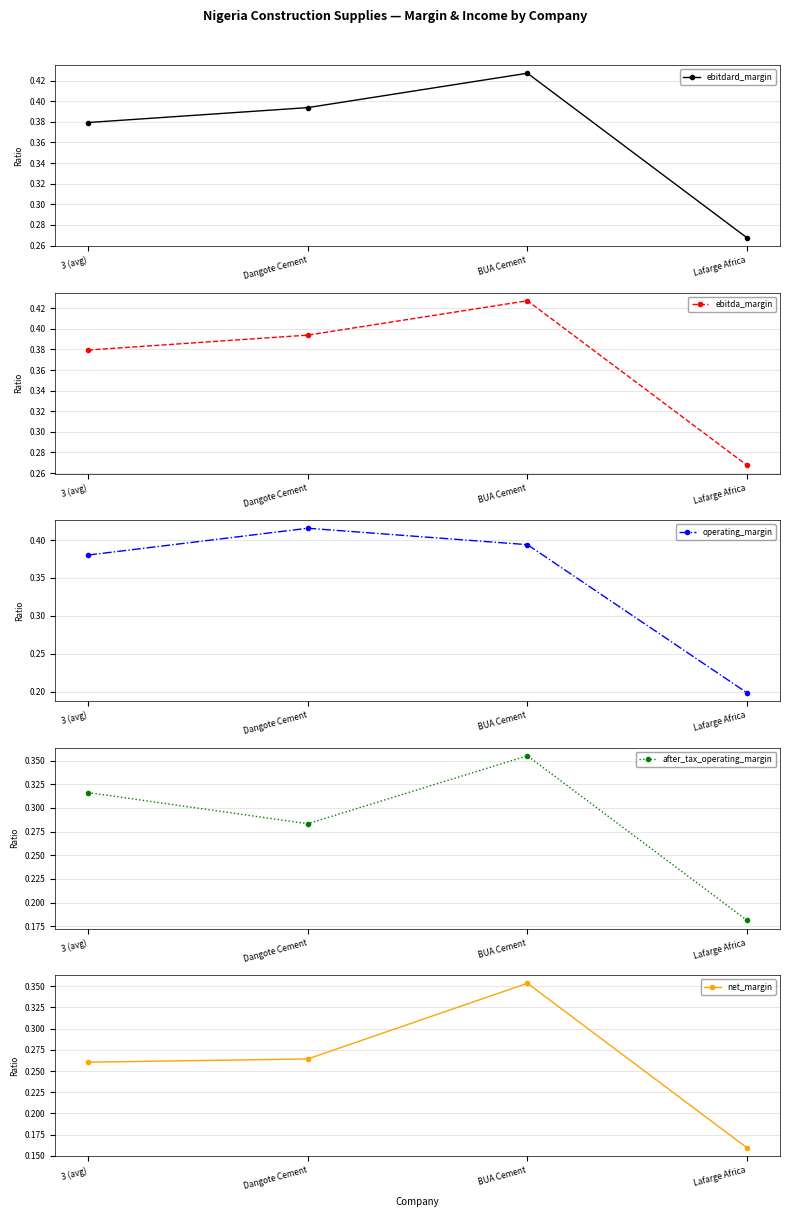

What is the difference between the maximum and minimum values in the ebitdard_margin series?

0.2